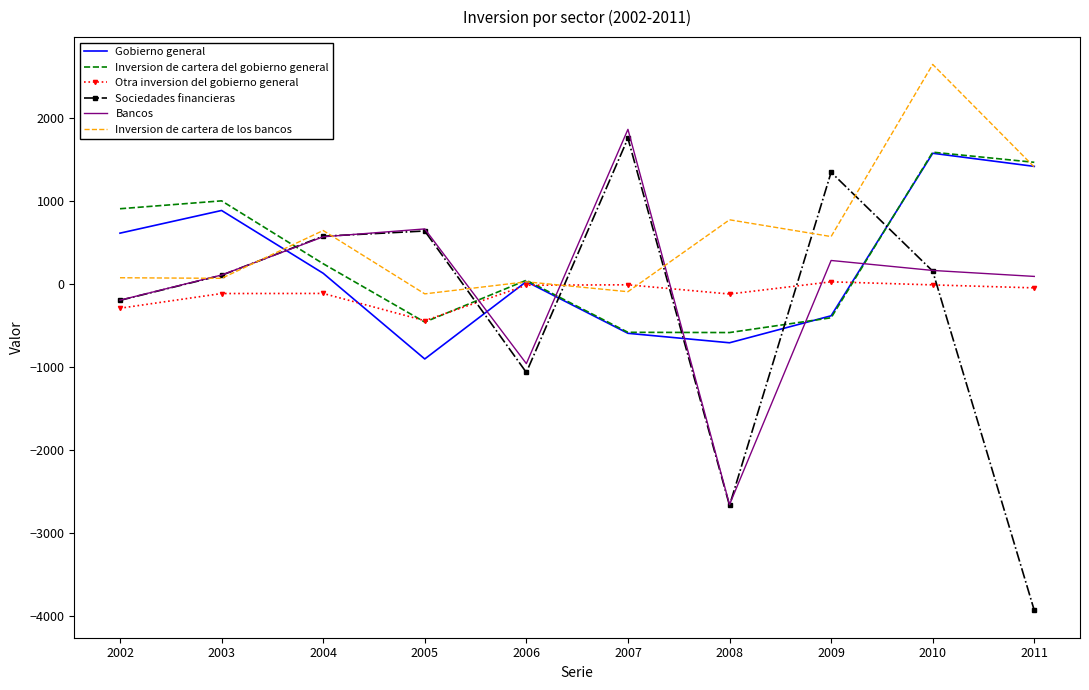

What is the sum of all Inversion de cartera de los bancos values?

5977